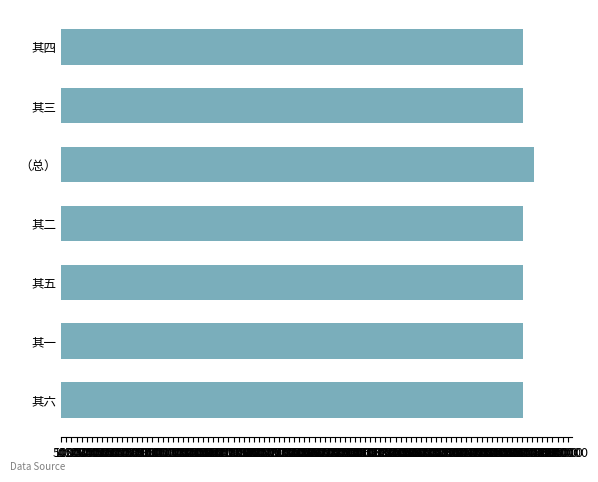

How many data points are less than 455596?

3